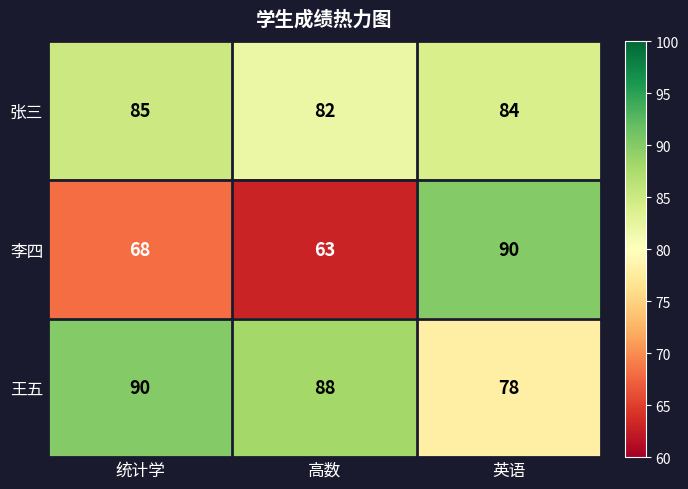

The value of 王五 at 统计学 is 137. True or false?

False